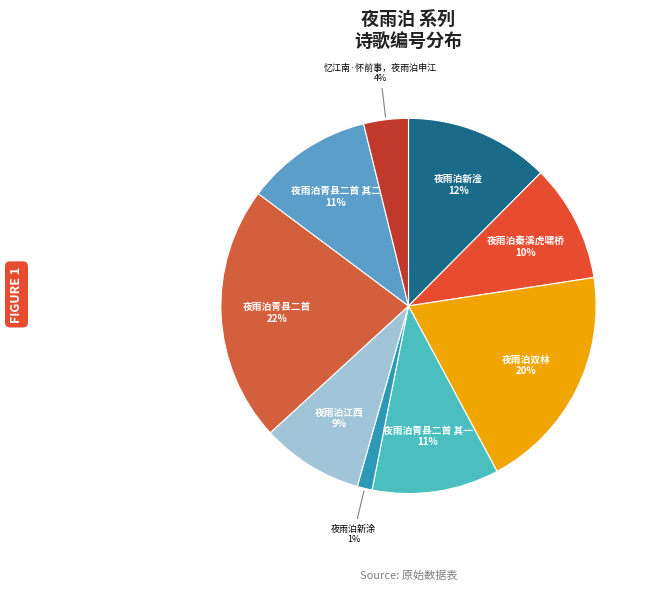

How many segments does this pie chart have?

9